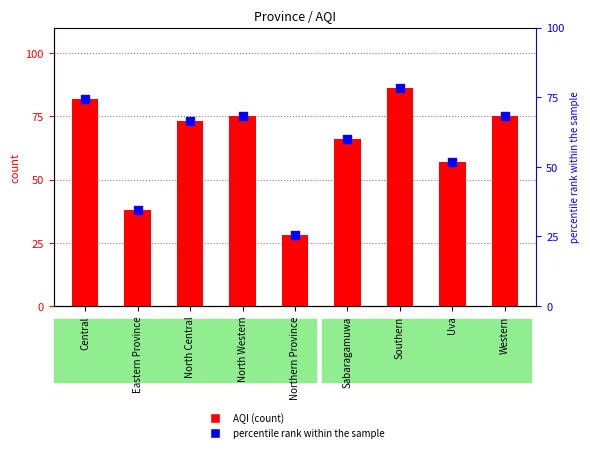

Which series reaches the minimum Y coordinate?

percentile rank within the sample